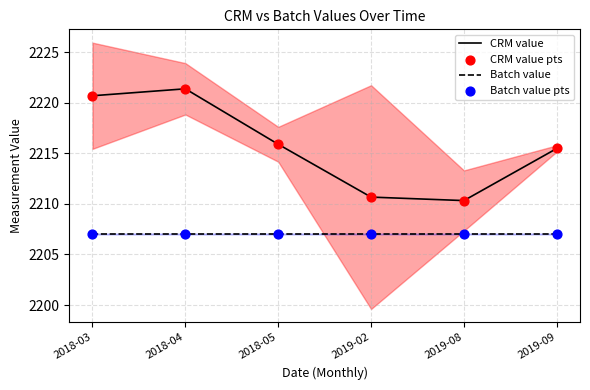

At which category is the sum across all series the highest?

2018-04